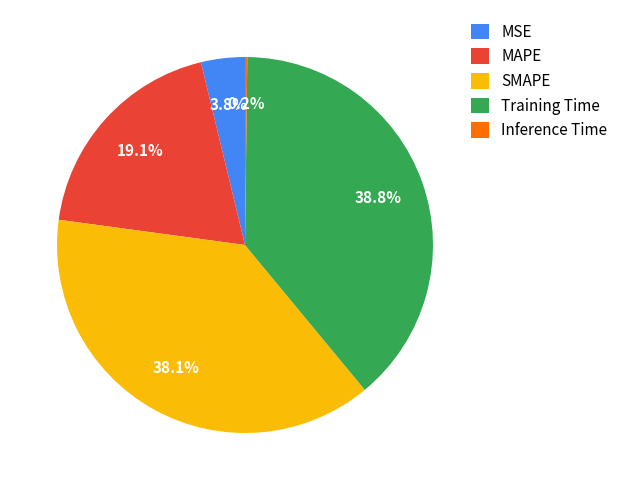

Which category has the biggest portion of the pie?

Training Time